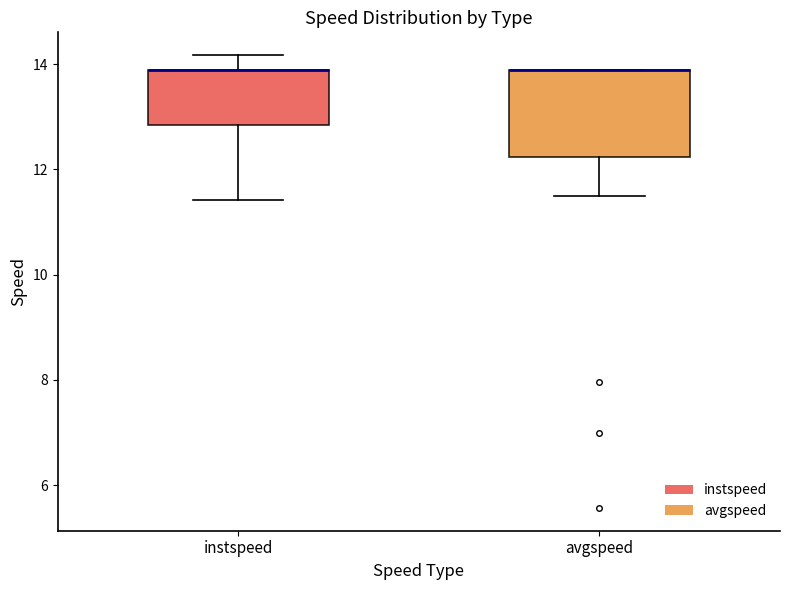

Which box is the tallest, from its lower edge to its upper edge?

avgspeed